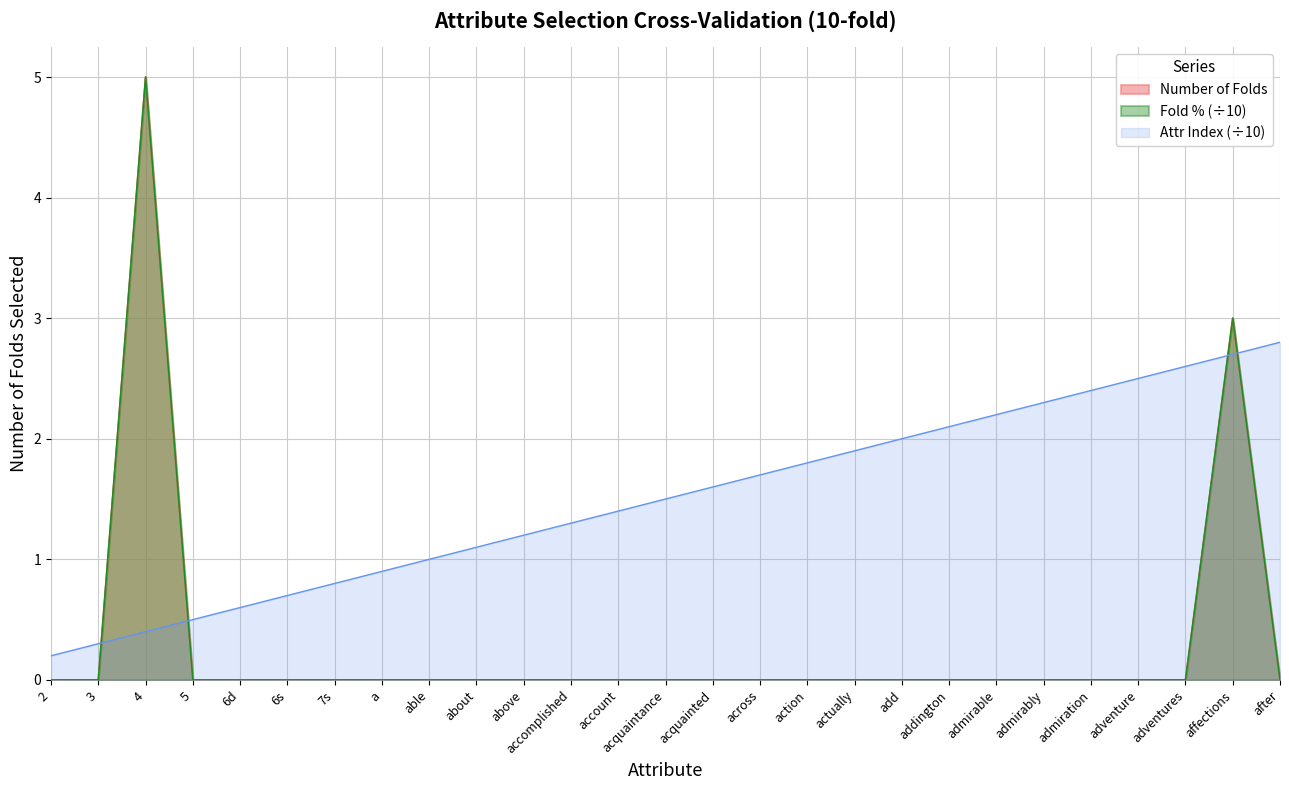

What is the label of the 8th point from the right?

addington